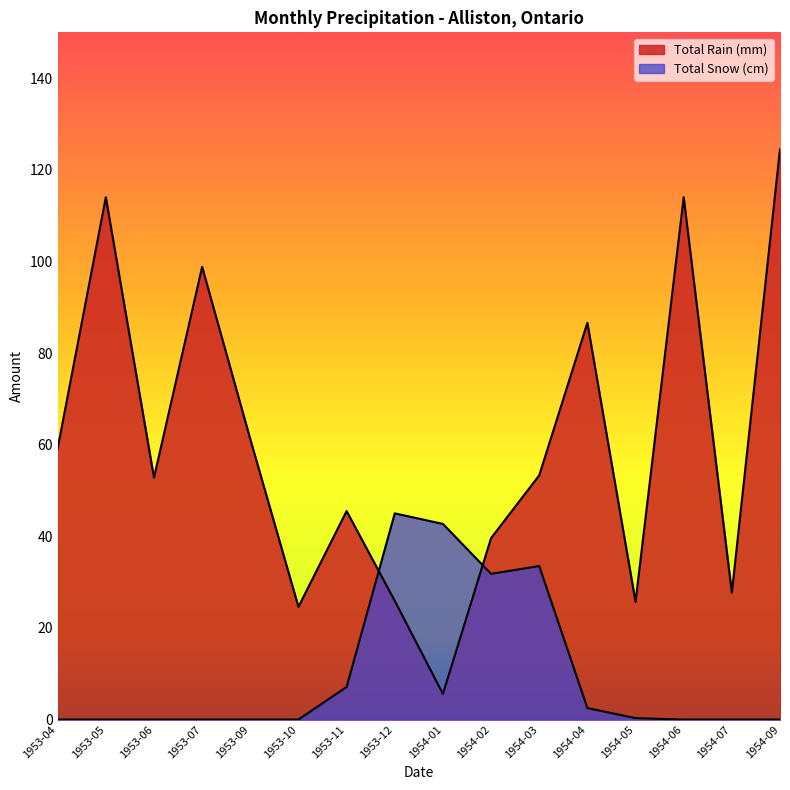

Reading left to right, what are all the values shown in this chart?

Total Rain (mm): 1953-04=59.2	1953-05=114.0	1953-06=52.8	1953-07=98.8	1953-09=61.2	1953-10=24.6	1953-11=45.5	1953-12=25.9	1954-01=5.6	1954-02=39.6	1954-03=53.3	1954-04=86.6	1954-05=25.7	1954-06=114.0	1954-07=27.7	1954-09=124.5
Total Snow (cm): 1953-04=0.0	1953-05=0.0	1953-06=0.0	1953-07=0.0	1953-09=0.0	1953-10=0.0	1953-11=7.1	1953-12=45.0	1954-01=42.7	1954-02=31.8	1954-03=33.5	1954-04=2.5	1954-05=0.3	1954-06=0.0	1954-07=0.0	1954-09=0.0